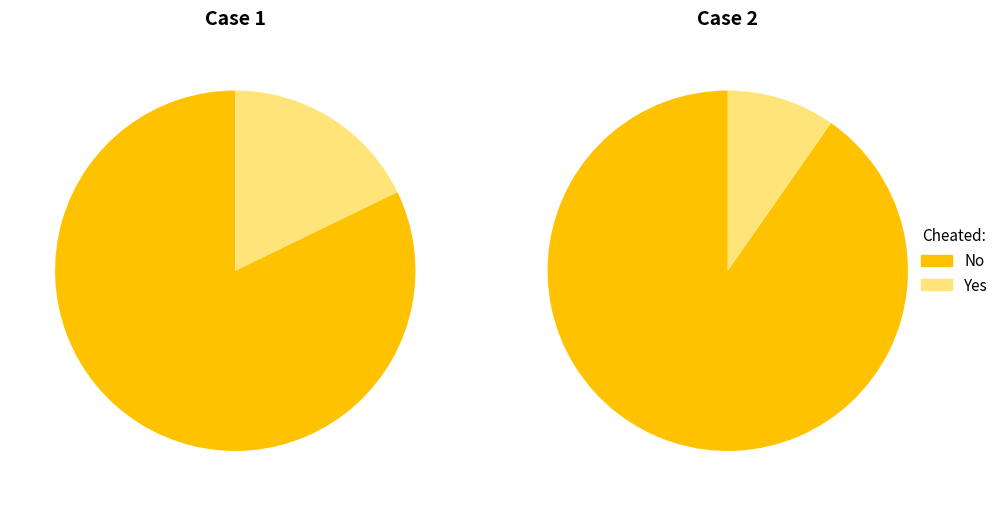

To the nearest percent, what is the combined percentage of Not I have cheated and I have cheated?

100%